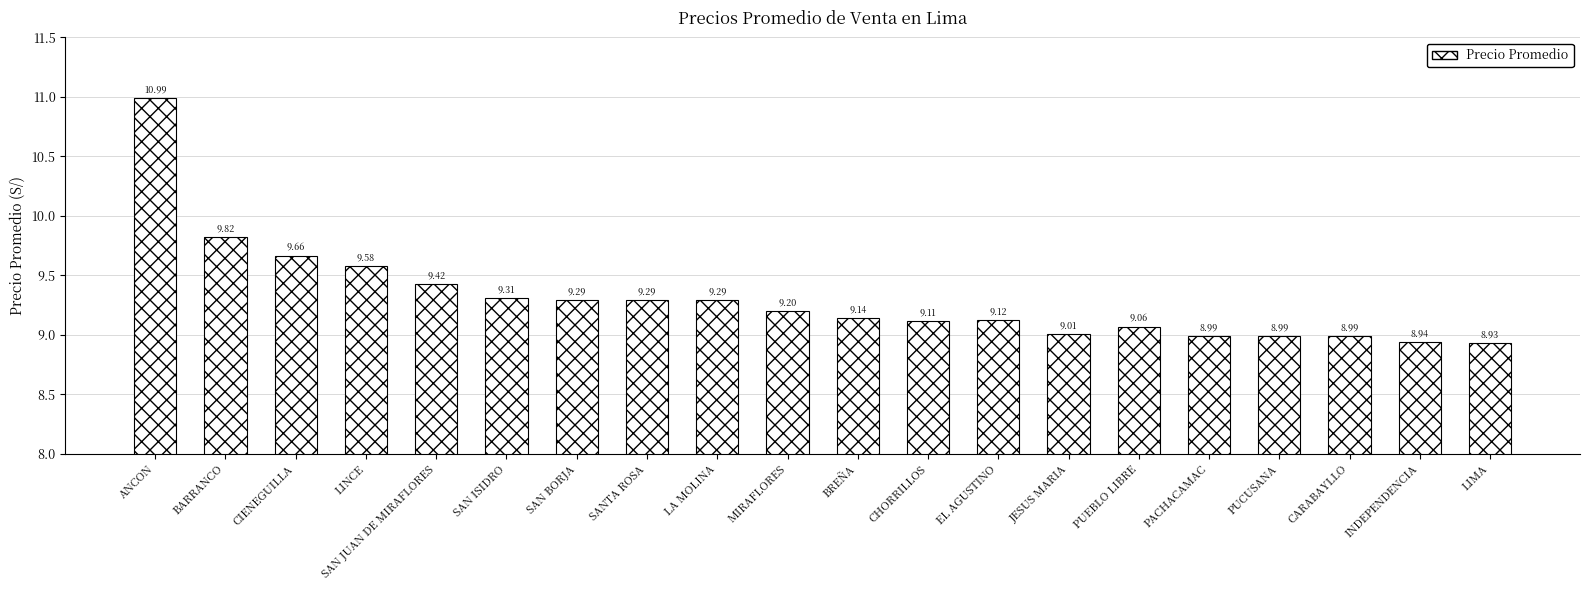

Reading left to right, extract all data points from this chart.

11.0	9.8	9.7	9.6	9.4	9.3	9.3	9.3	9.3	9.2	9.1	9.1	9.1	9.0	9.1	9.0	9.0	9.0	8.9	8.9